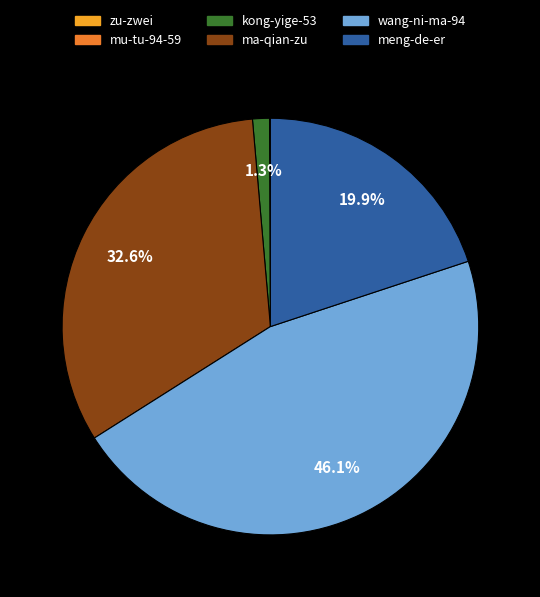

What percentage is NOT represented by kong-yige-53?

98.7%